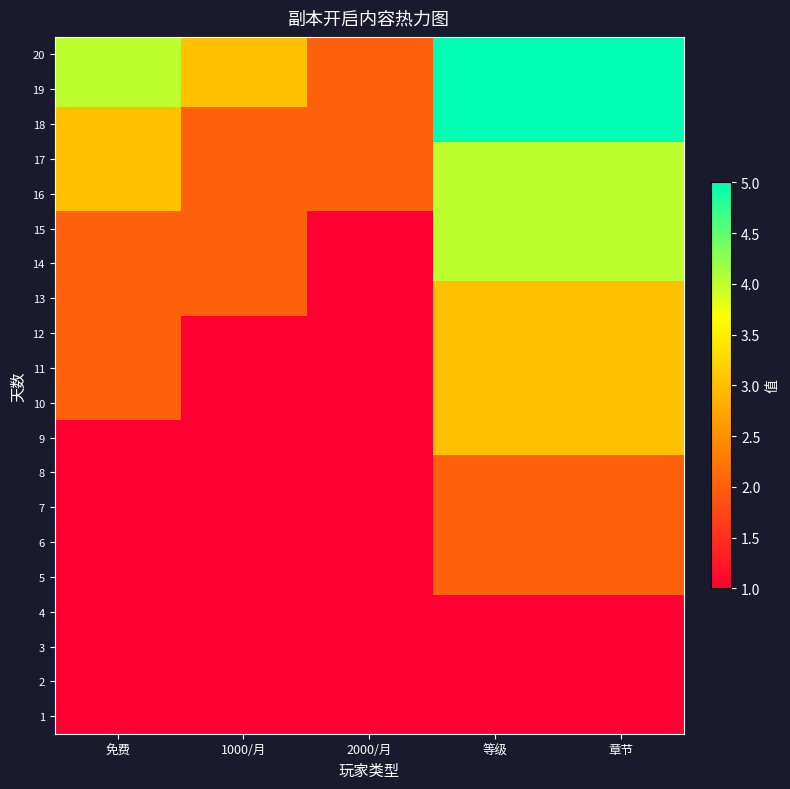

What is the smallest value displayed?

1